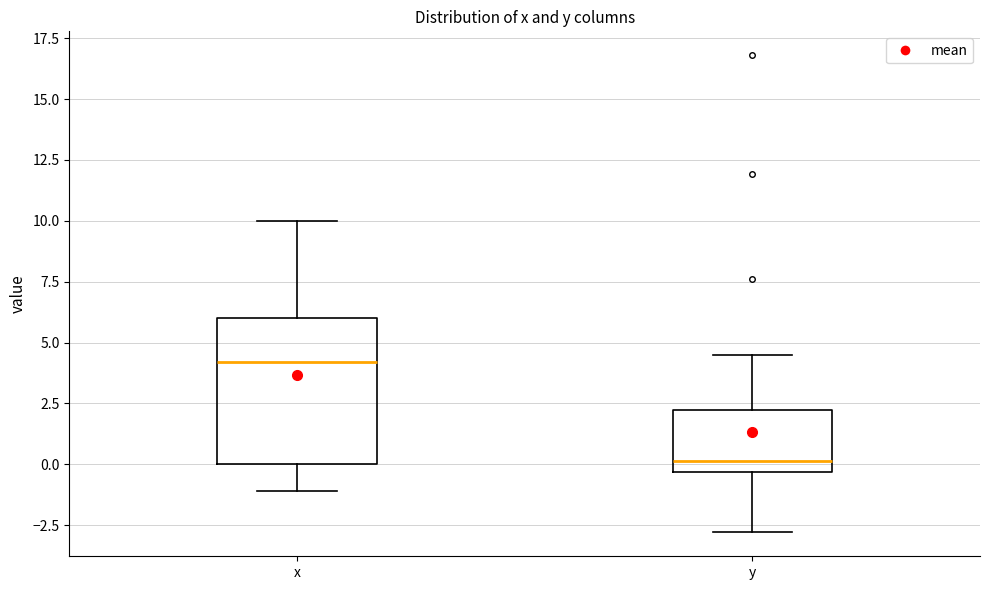

Reading left to right, transcribe this box plot: for each box, give where its median line is, the range the box spans, and where its two whiskers end, as read against the y-axis. The values are not printed on the chart, so give them approximately, as read against the axis.

x: median 4.0, box 0.0 to 6.0, whiskers -1.0 to 10.0
y: median 0.0, box -0.5 to 2.0, whiskers -3.0 to 4.5